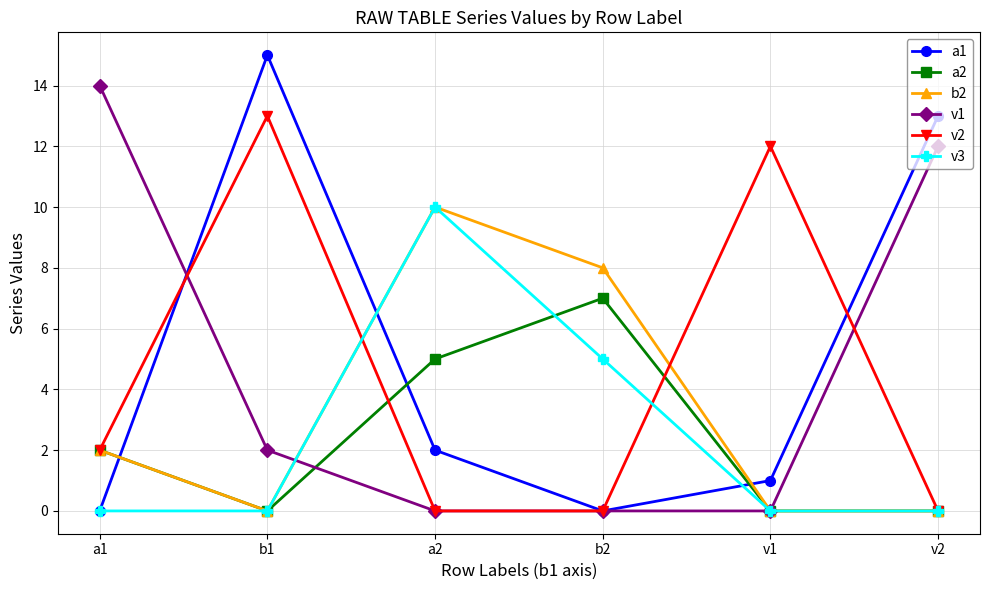

What is the maximum value shown in the chart?

15